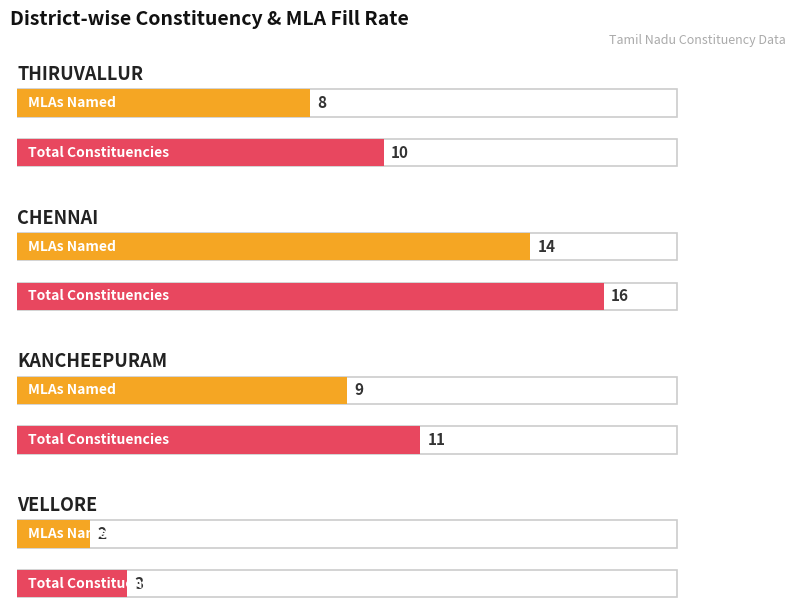

What position from the right is VELLORE?

5